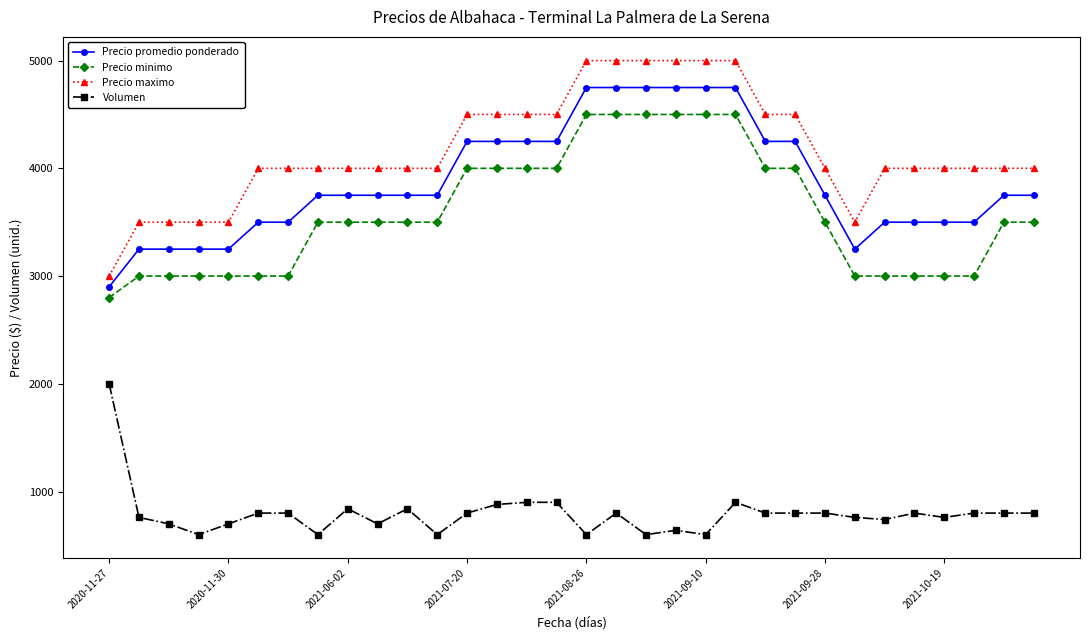

What are all the series names shown in the legend?

Precio promedio ponderado, Precio minimo, Precio maximo, Volumen